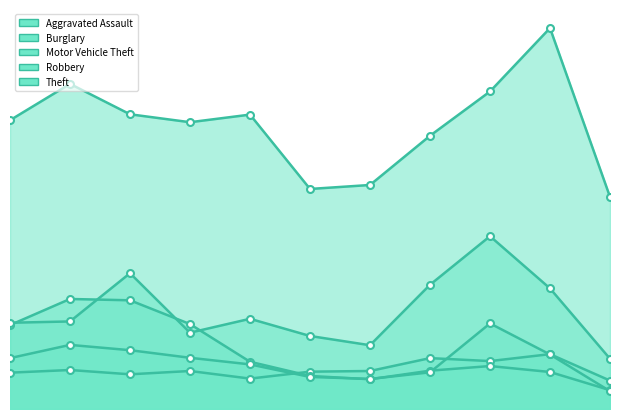

Between 2016 and 2018, which is larger?

2016